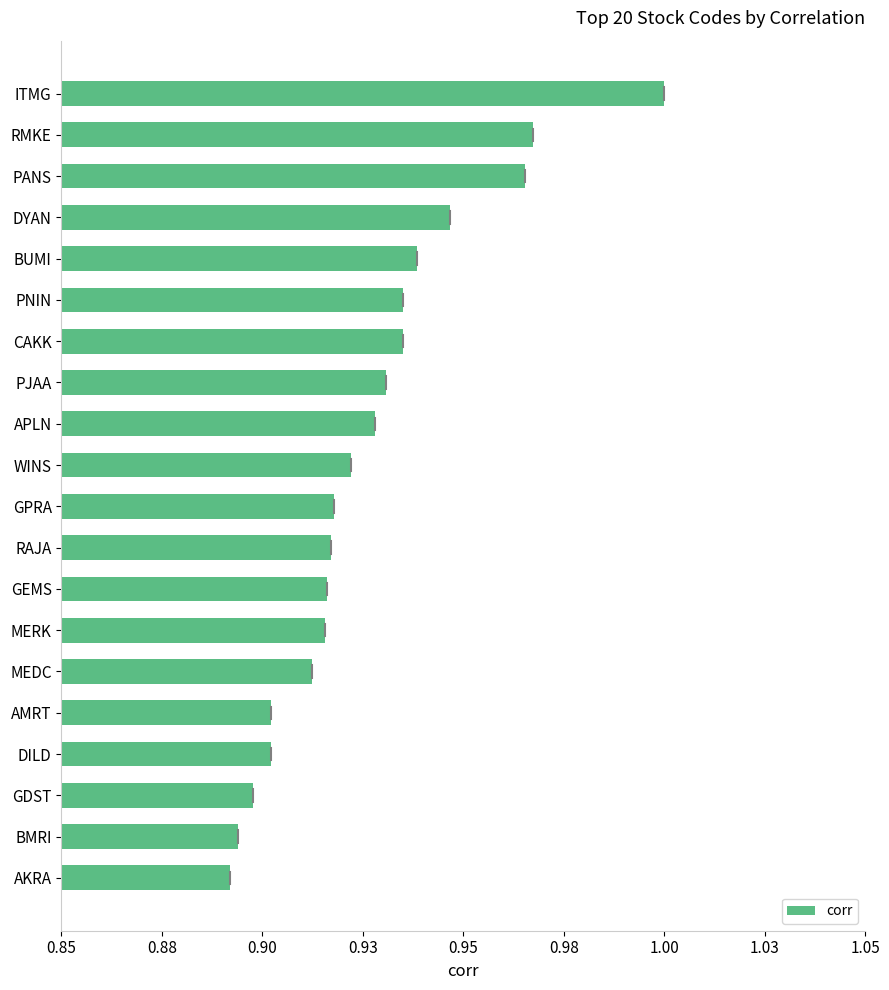

What is the average value?

0.9